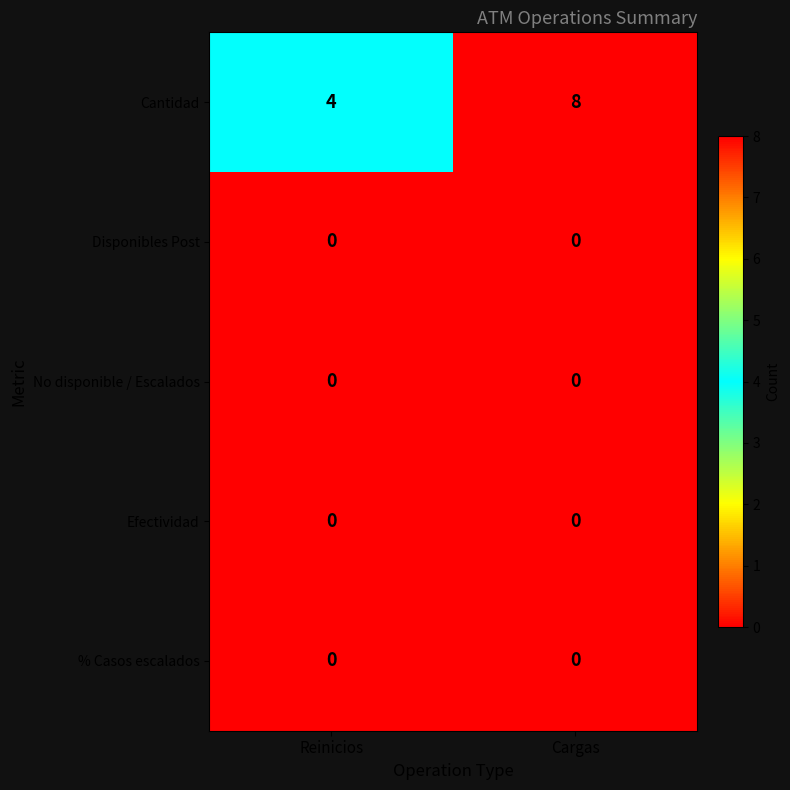

Reading left to right, what are all the values shown in this chart?

Cantidad: 4	8
Disponibles Post: 0	0
No disponible / Escalados: 0	0
Efectividad: 0	0
% Casos escalados: 0	0